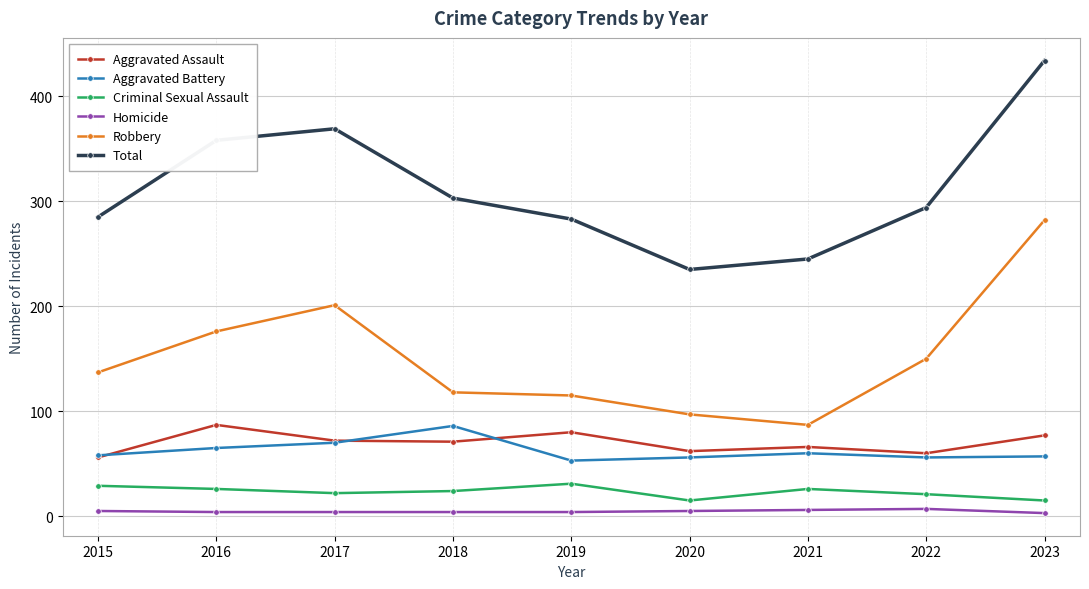

What is the difference between the maximum and minimum values in the Criminal Sexual Assault series?

16